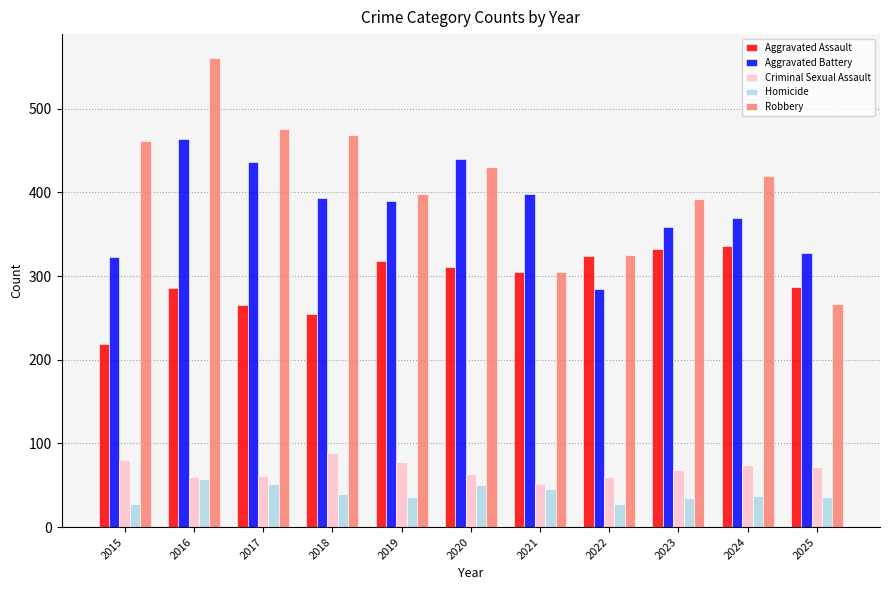

What is the lowest value of the Robbery series?

267